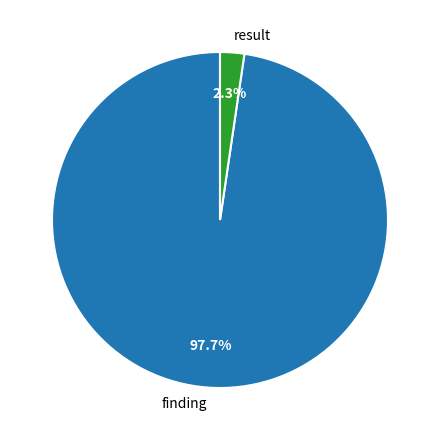

Combined, what portion of the pie is result and finding?

100.0%